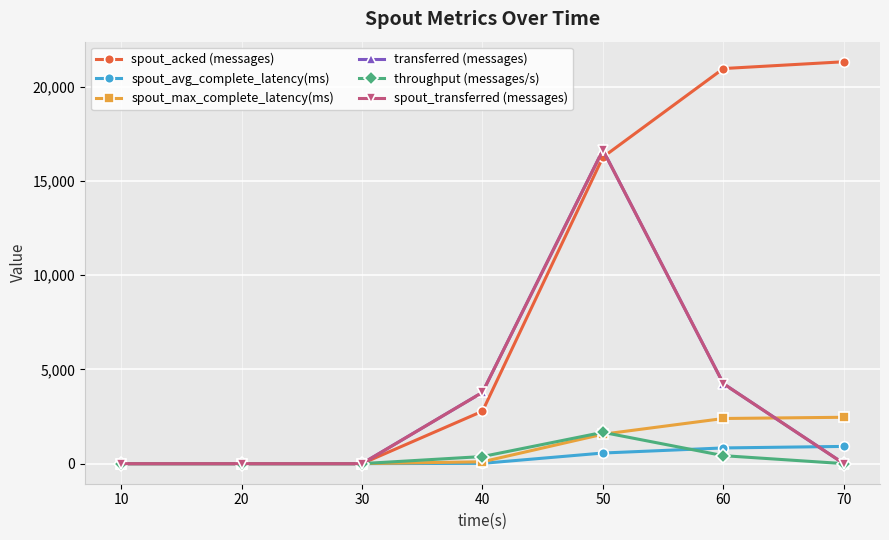

Is this an area chart (filled region under the line)?

No